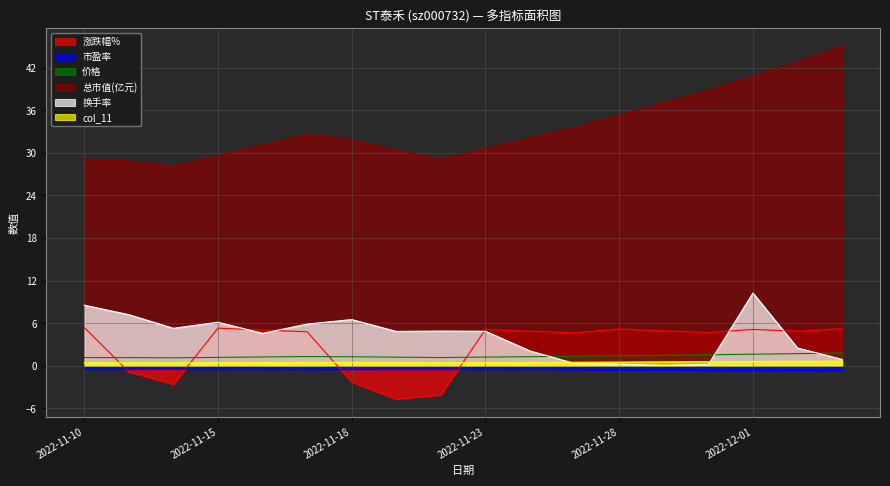

How many 价格 values are between 1 and 2?

18